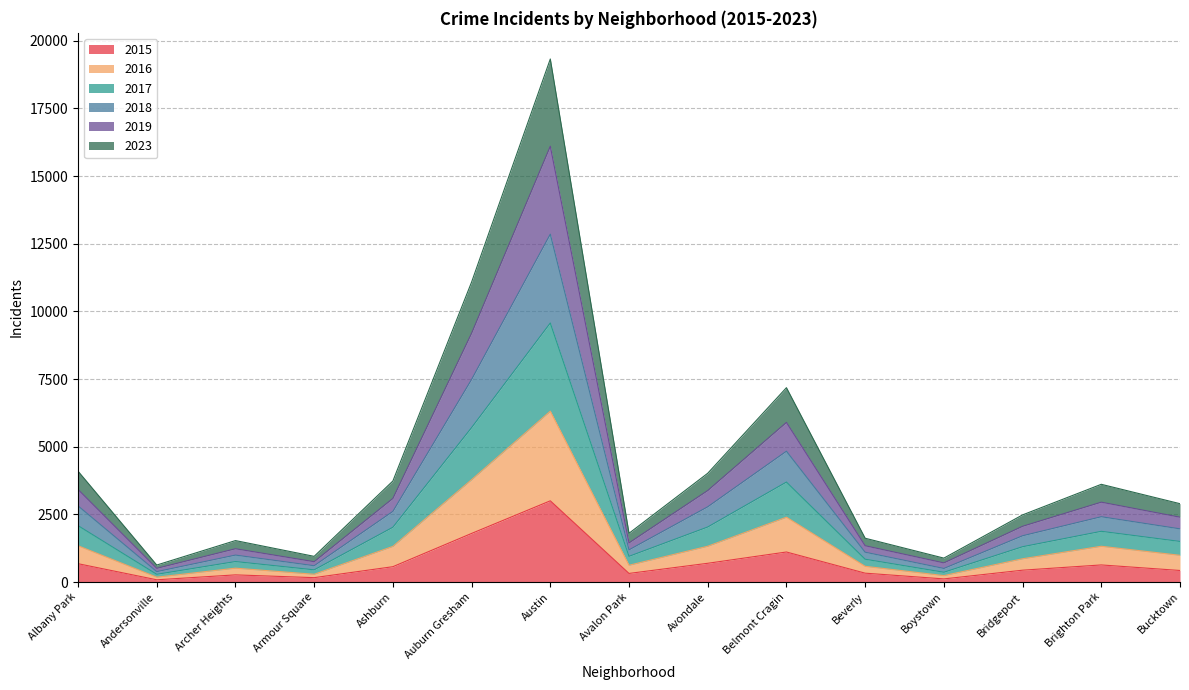

What is the smallest value displayed?

83